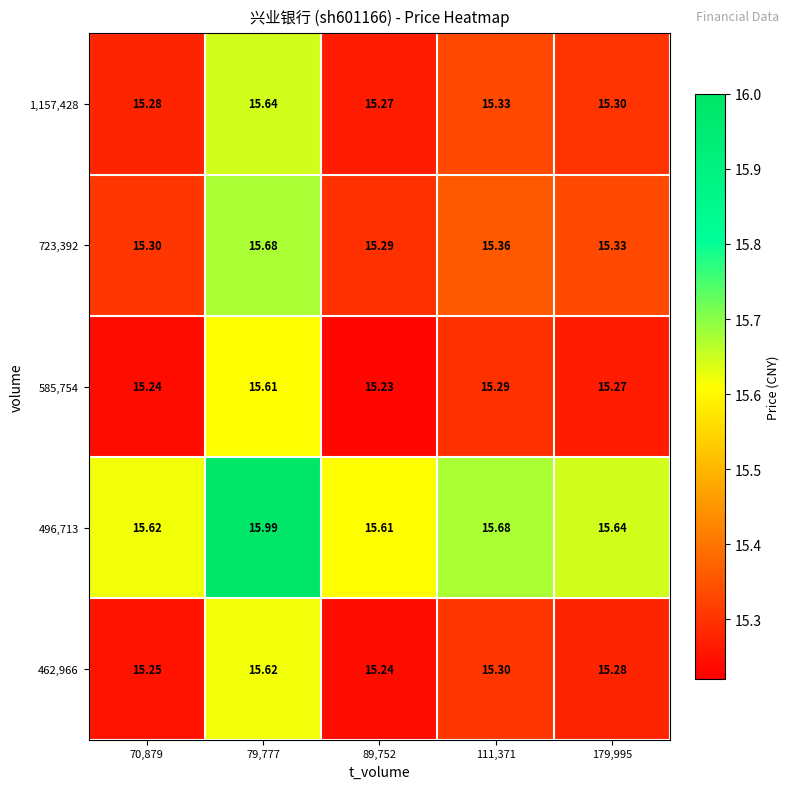

What is the maximum value shown in the chart?

16.0